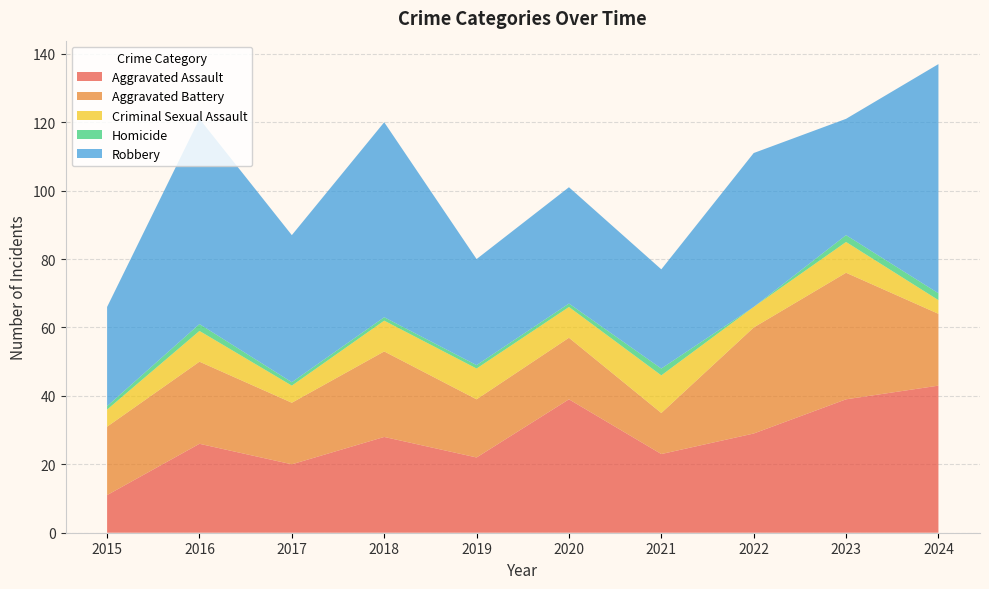

Reading left to right, transcribe all the data shown in this chart.

Aggravated Assault: 11	26	20	28	22	39	23	29	39	43
Aggravated Battery: 20	24	18	25	17	18	12	31	37	21
Criminal Sexual Assault: 5	9	5	9	9	9	11	6	9	4
Homicide: 1	2	1	1	1	1	2	0	2	2
Robbery: 29	60	43	57	31	34	29	45	34	67